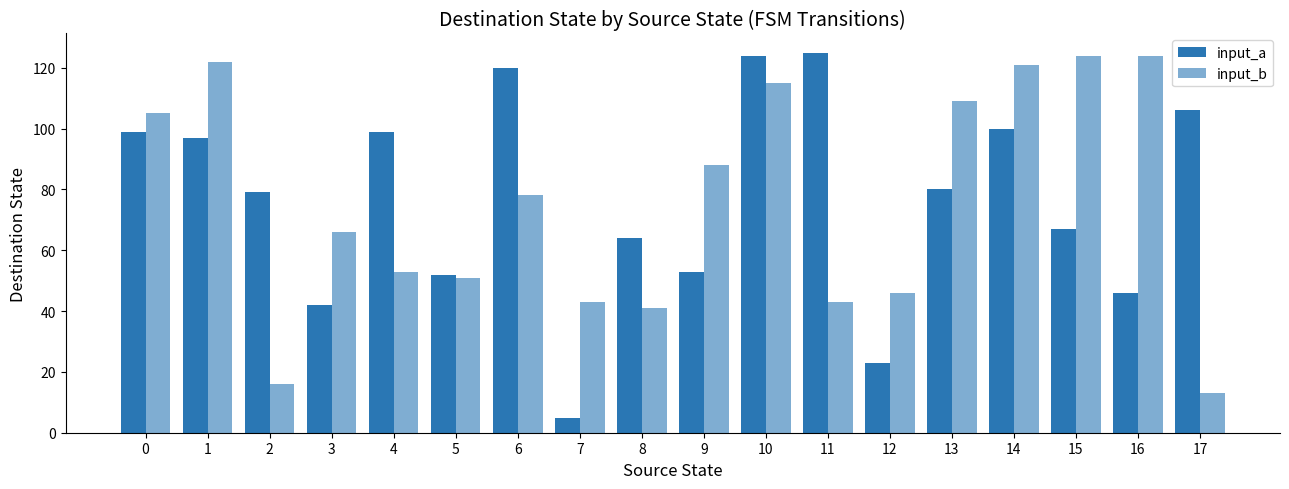

Which series has the widest spread of values?

input_a